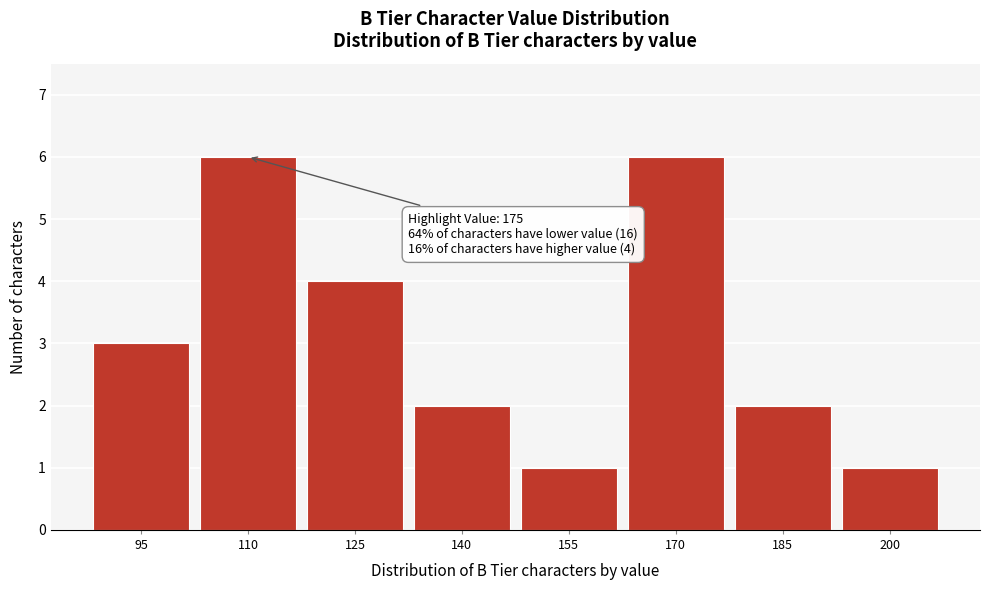

Reading left to right, what are all the values shown in this chart?

3	6	4	2	1	6	2	1